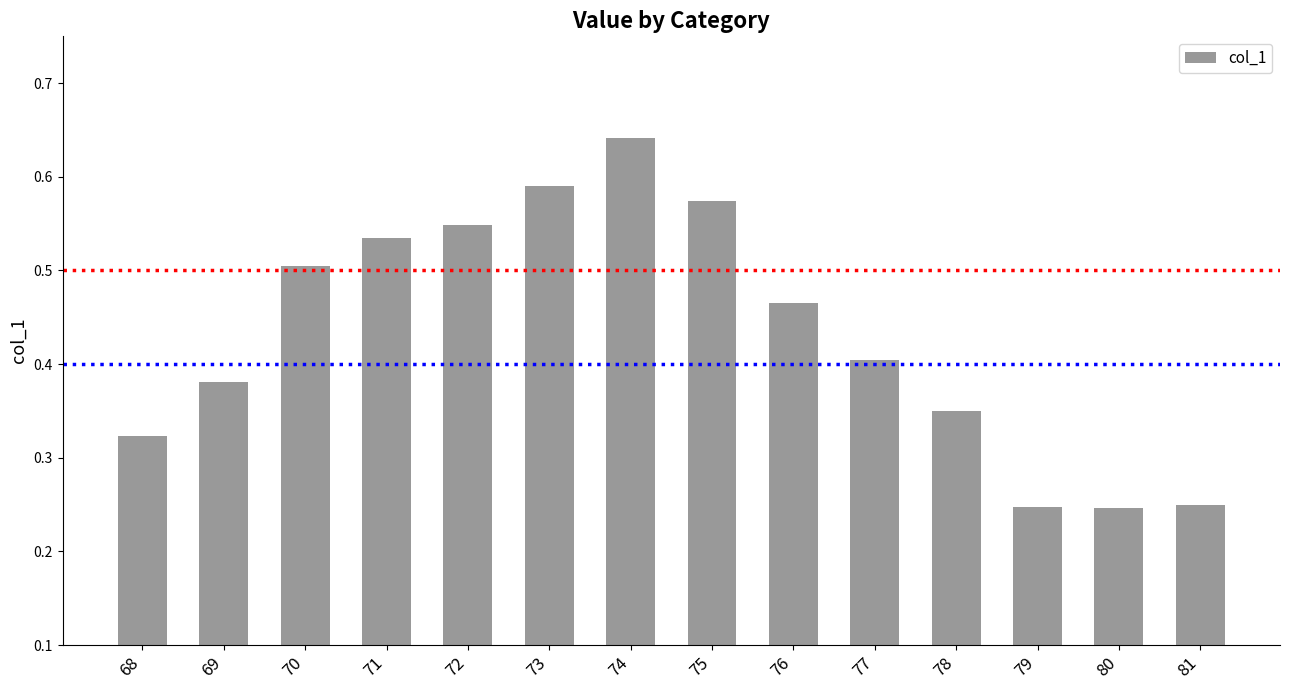

What is the sum of the values at 77 and 79?

0.7